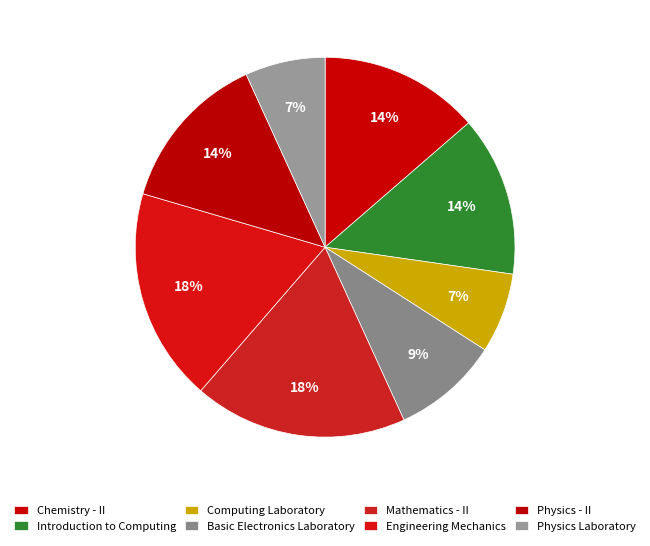

How many segments does this pie chart have?

8